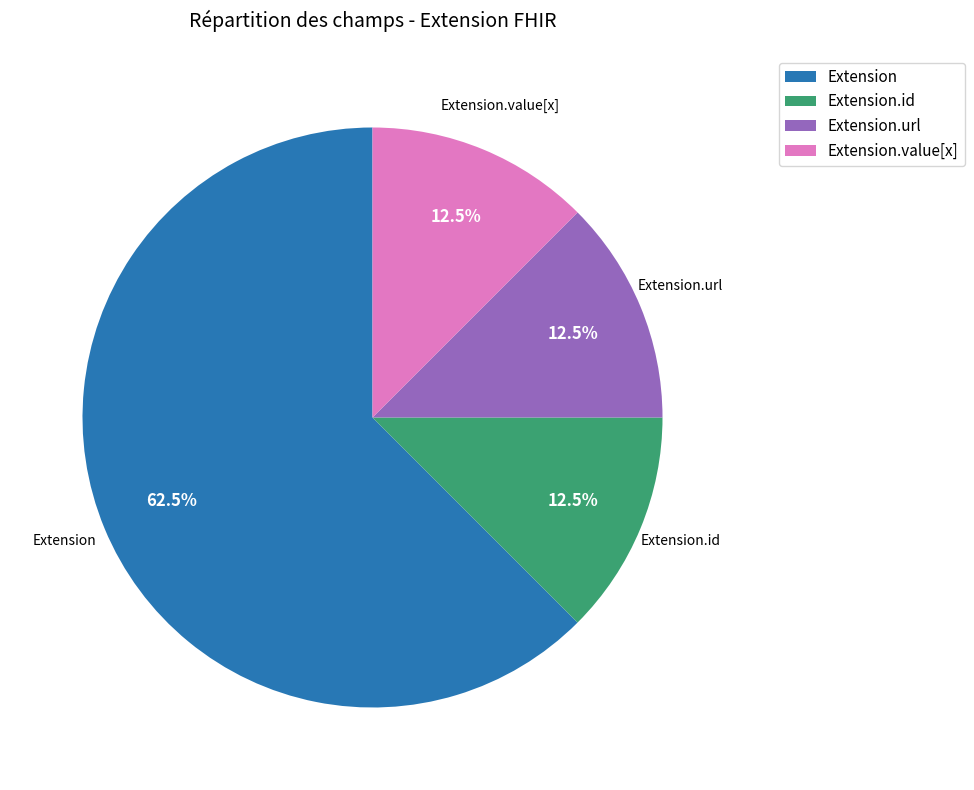

To the nearest percent, what is the average slice percentage?

25%